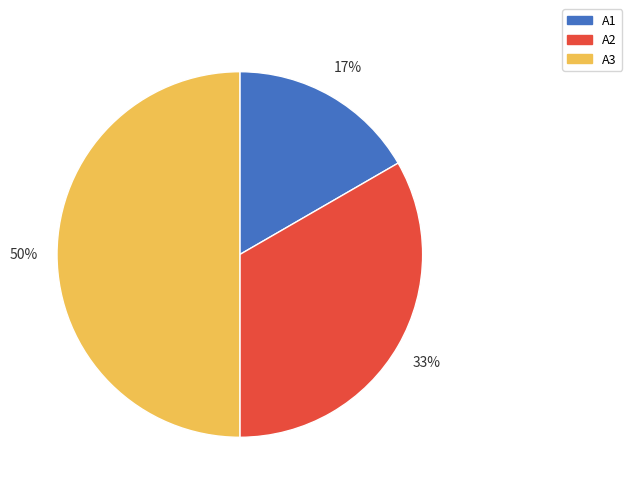

True or false: A2 accounts for 40% of the total.

False